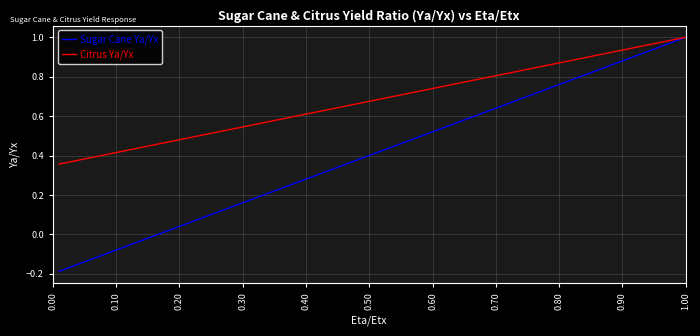

Which series has the largest total across all categories?

Citrus Ya/Yx